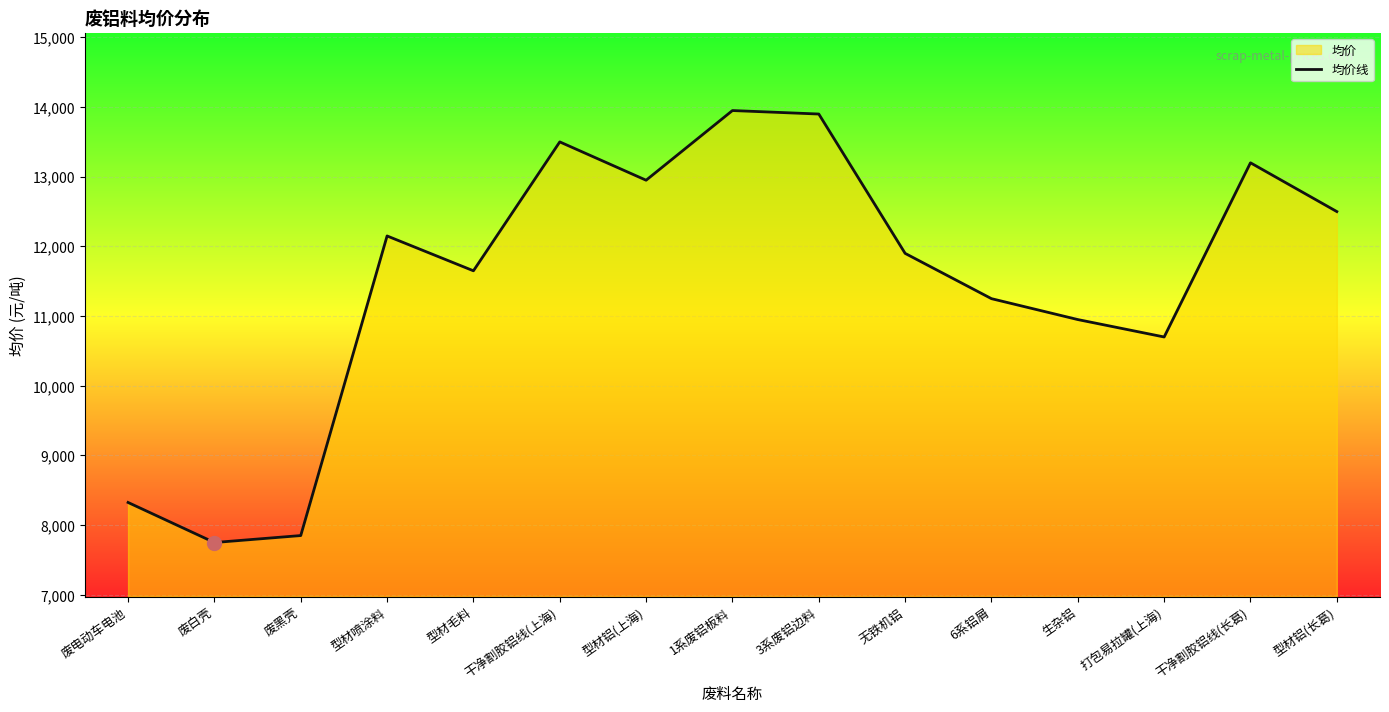

How many data points are less than 11900?

7